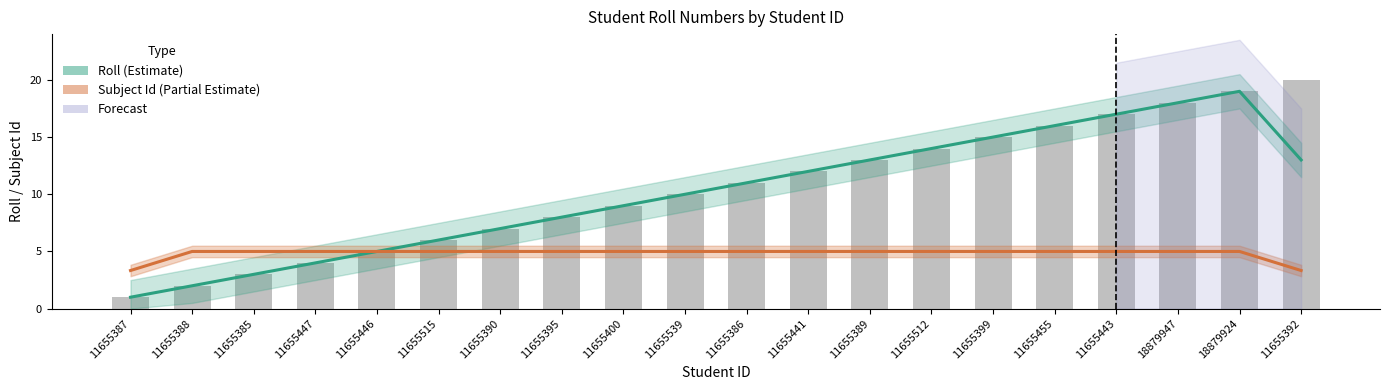

What is the label of the 20th bar from the left?

11655392